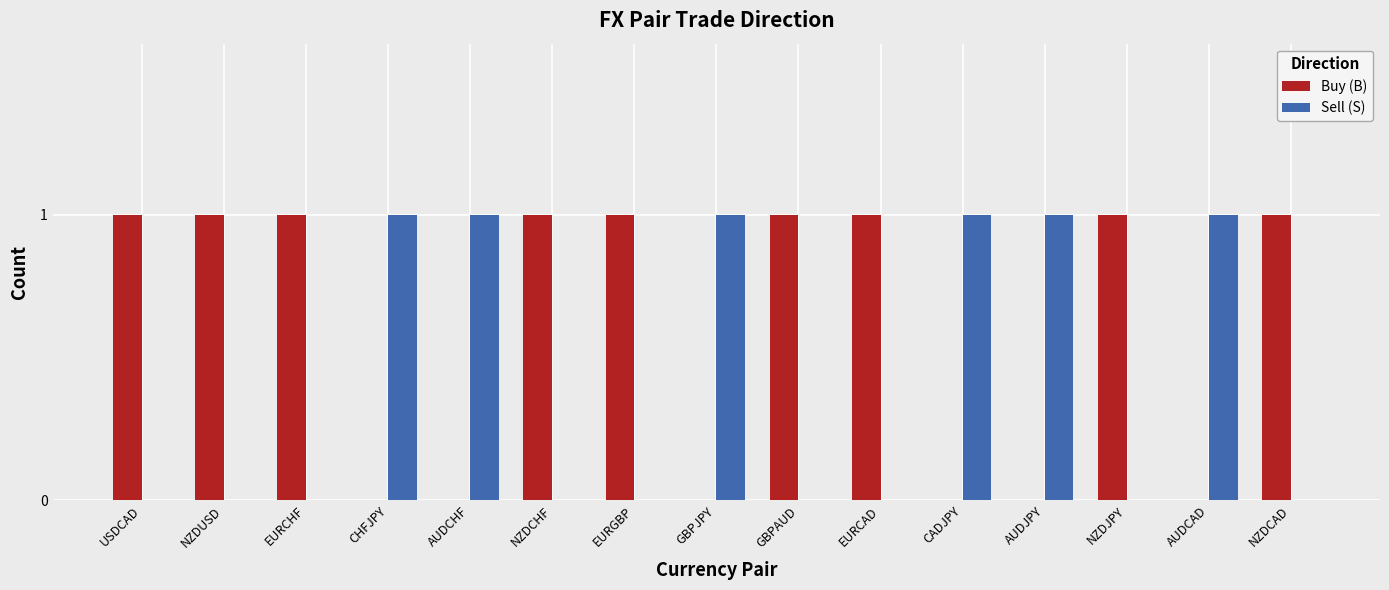

The value of Sell (S) at GBPJPY is 0. True or false?

False